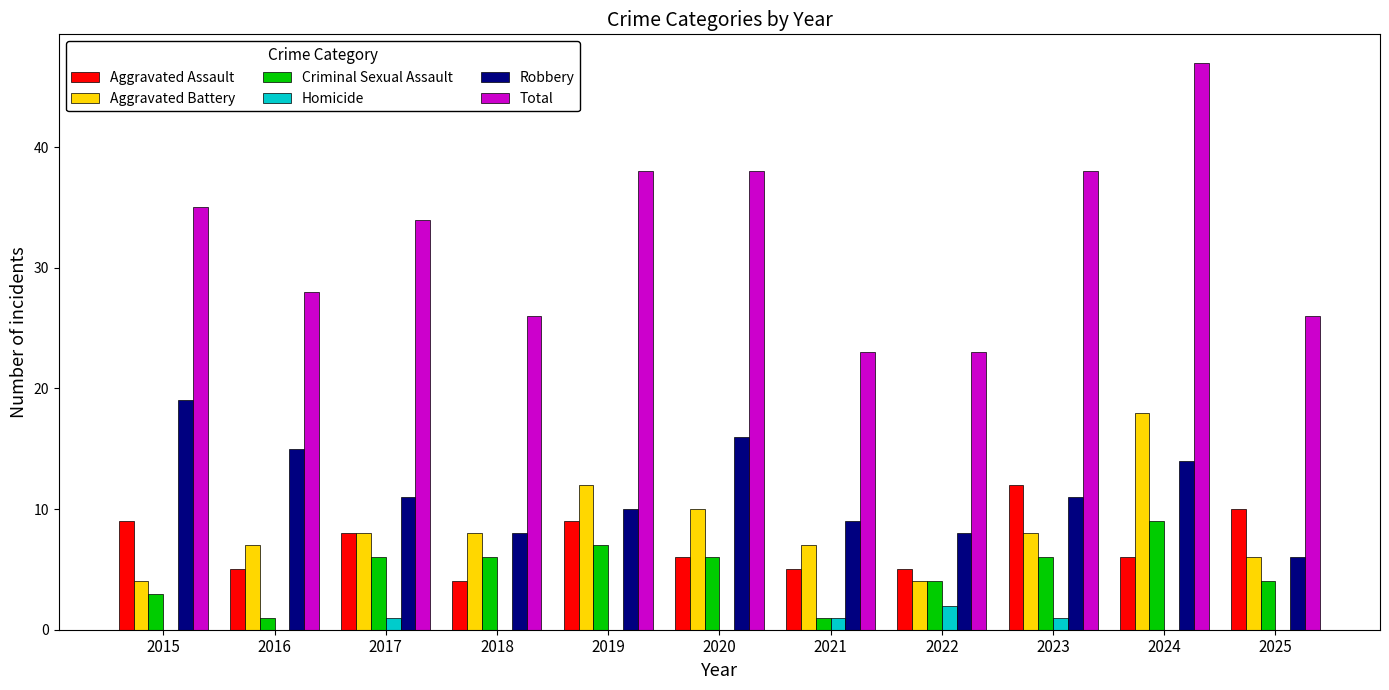

Reading right to left, list all the values displayed in this chart.

Aggravated Assault: 10	6	12	5	5	6	9	4	8	5	9
Aggravated Battery: 6	18	8	4	7	10	12	8	8	7	4
Criminal Sexual Assault: 4	9	6	4	1	6	7	6	6	1	3
Homicide: 0	0	1	2	1	0	0	0	1	0	0
Robbery: 6	14	11	8	9	16	10	8	11	15	19
Total: 26	47	38	23	23	38	38	26	34	28	35